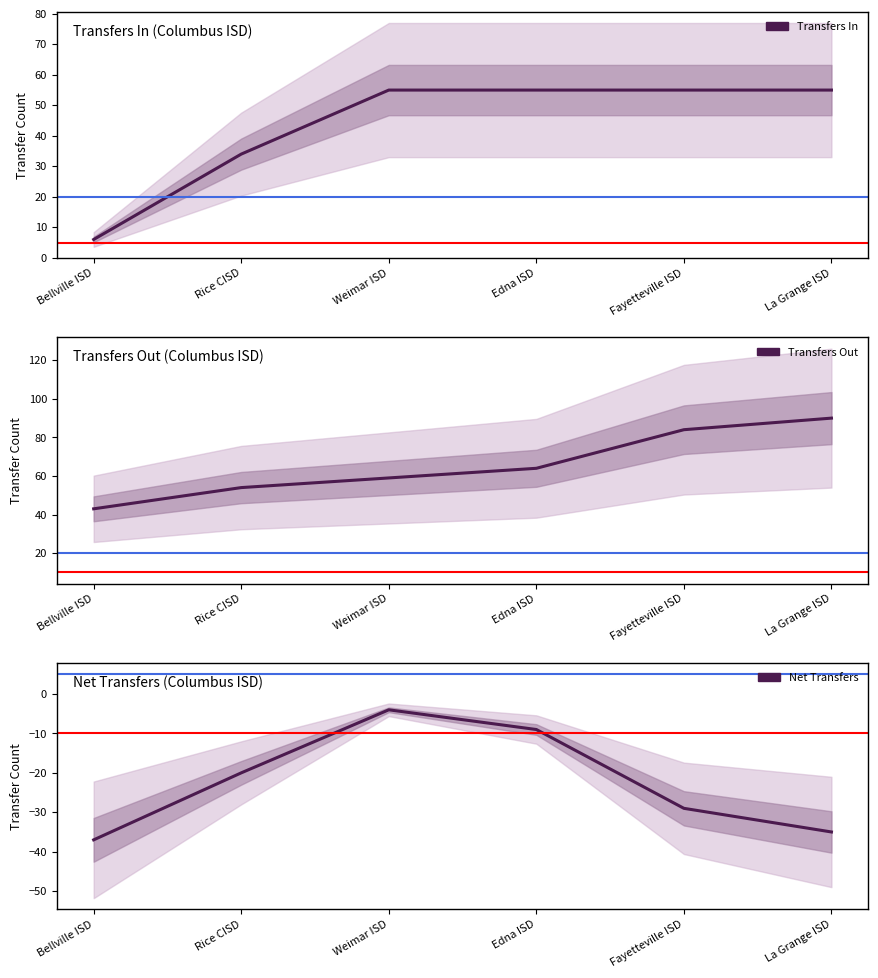

What position from the left is Rice CISD?

2